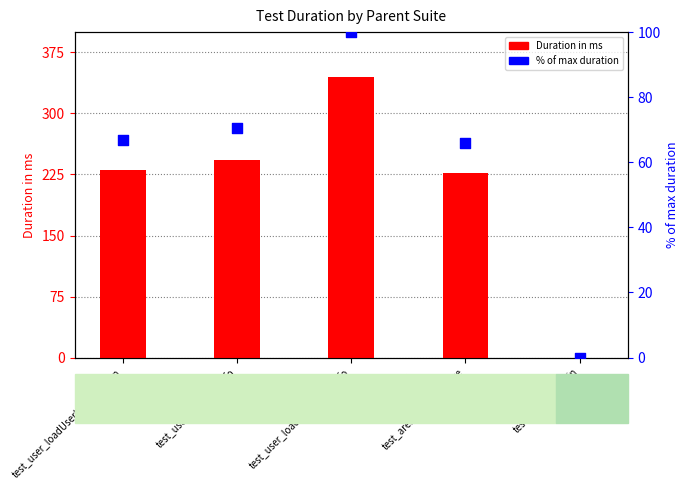

What is the total value across all series at test_user_loadUserInfoCommon?

296.7